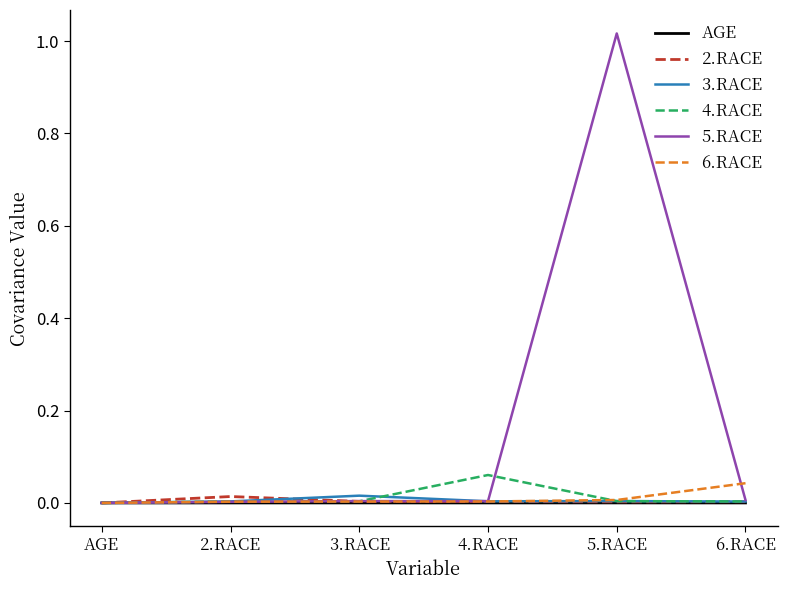

Where is the first local maximum for 2.RACE?

2.RACE